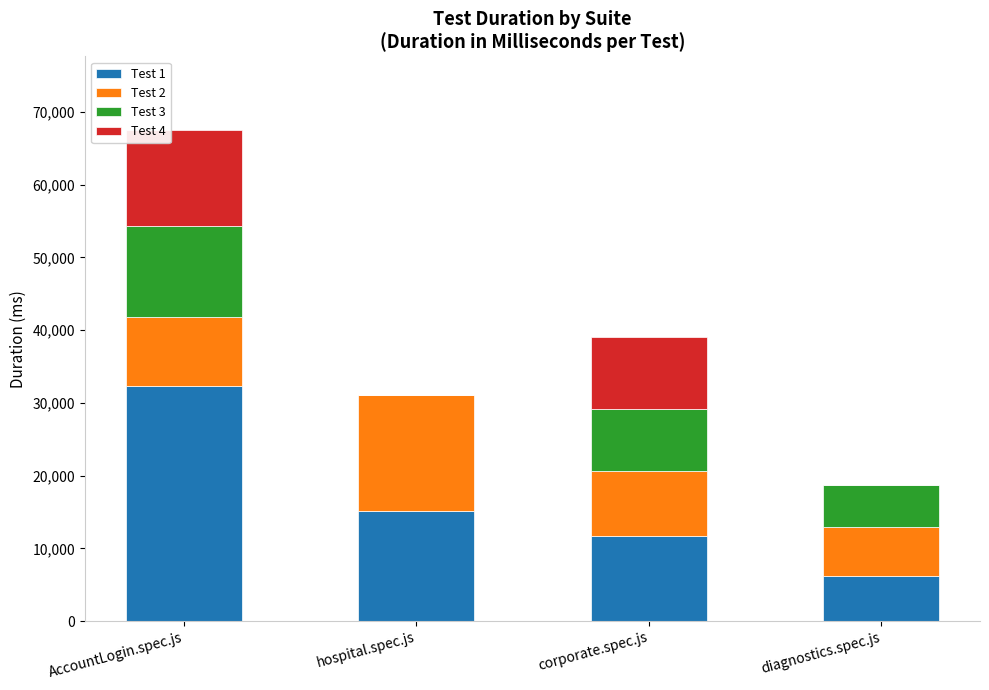

Is it true that Test 1 equals 3588 at corporate.spec.js?

False